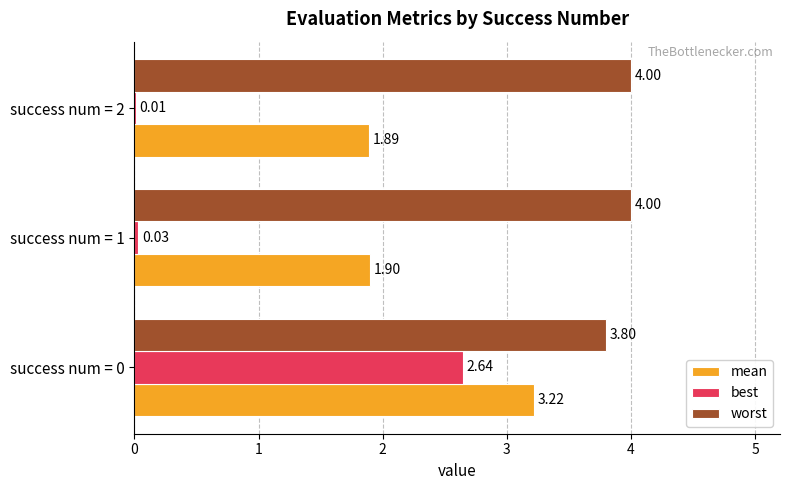

What is the total value across all series at success num = 0?

9.7